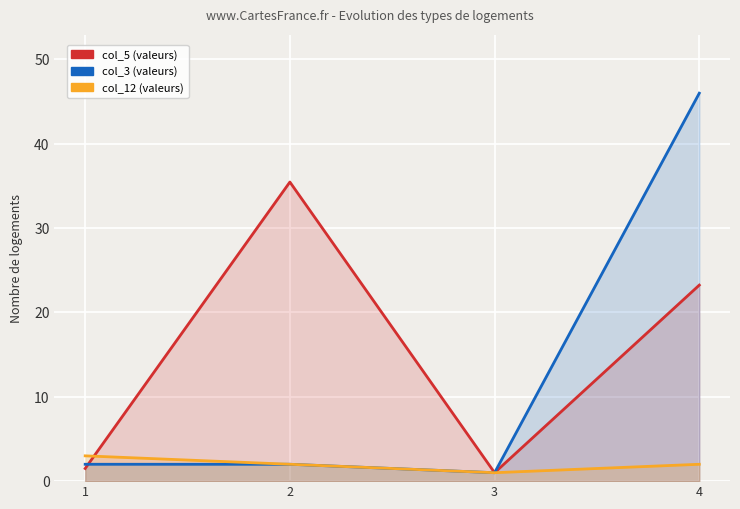

List the series in order of their overall mean, highest first.

col_5, col_3, col_12